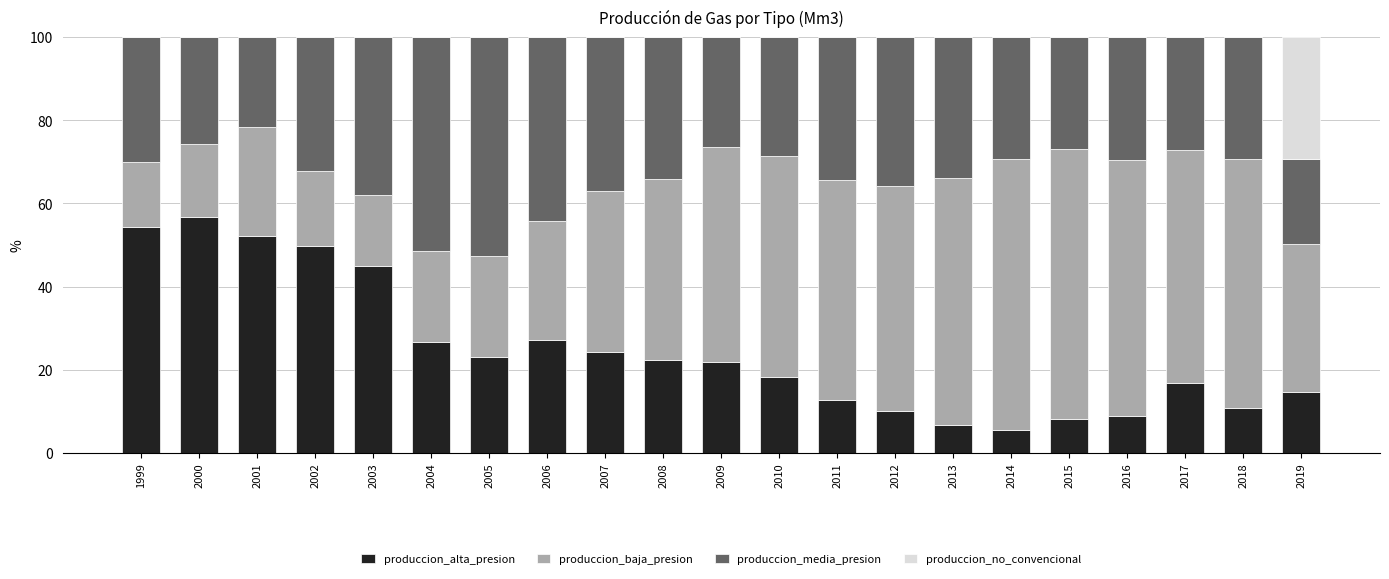

True or false: produccion_alta_presion has a value of 8.2 at 2015.

True